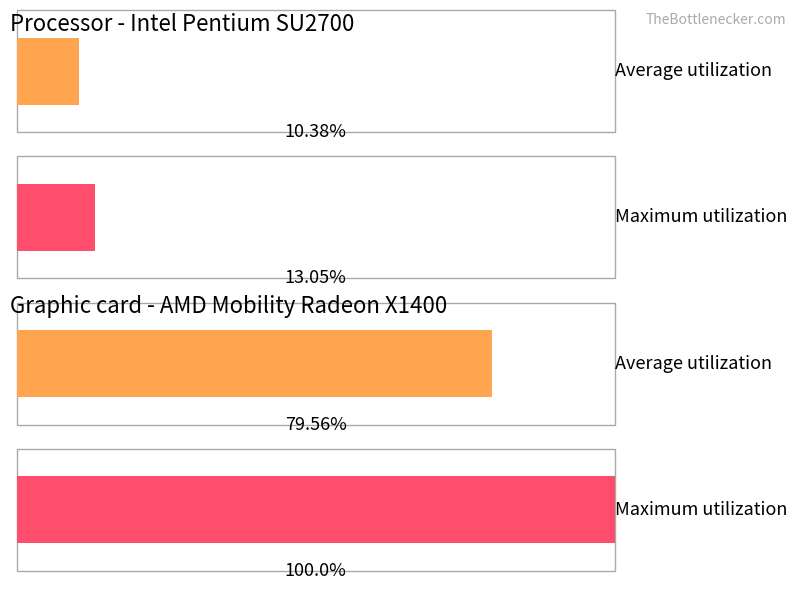

What is the maximum value shown in the chart?

100.0